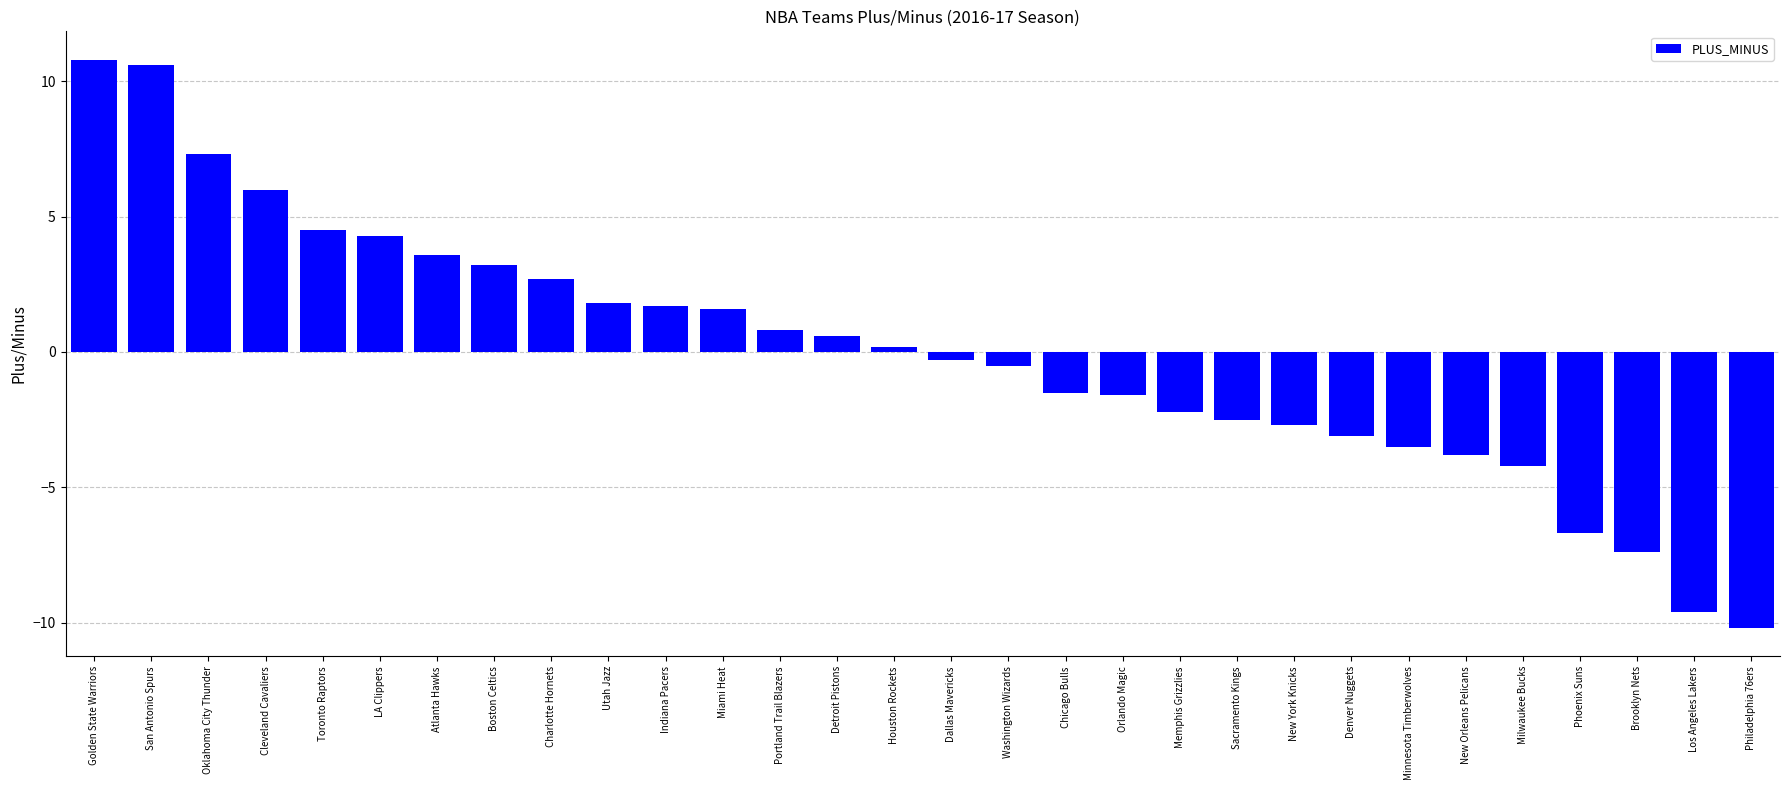

The chart shows a value of -0.5 at Washington Wizards. True or false?

True